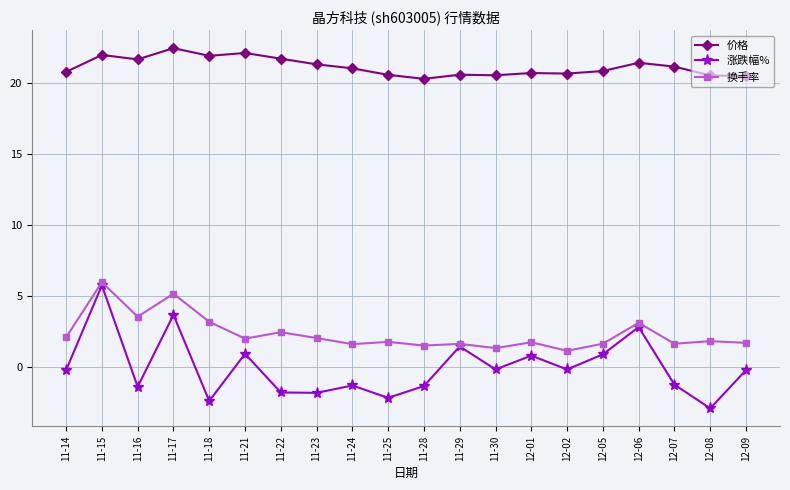

The value of 涨跌幅% at 11-25 is -3.3. True or false?

False